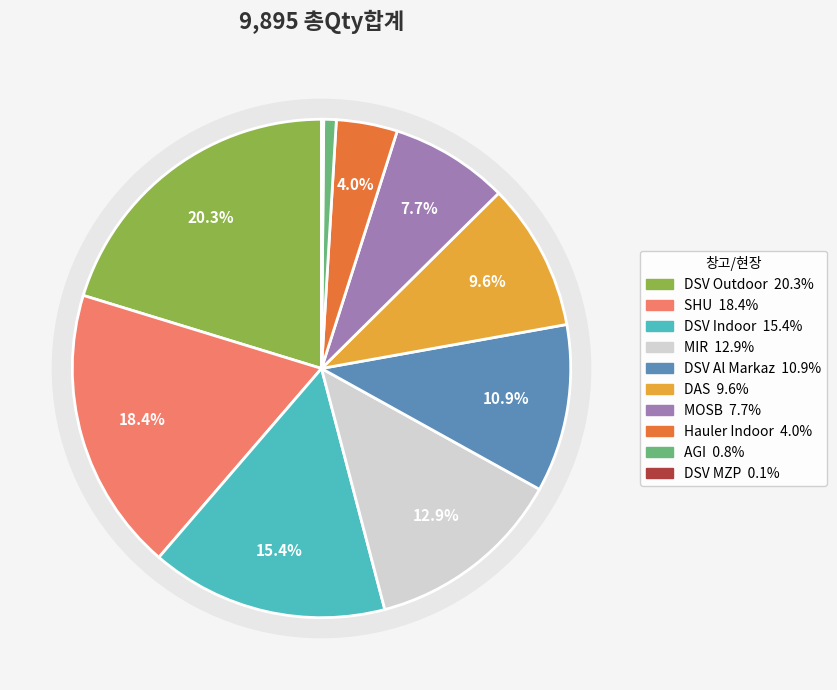

To the nearest percent, what portion does DAS represent?

10%